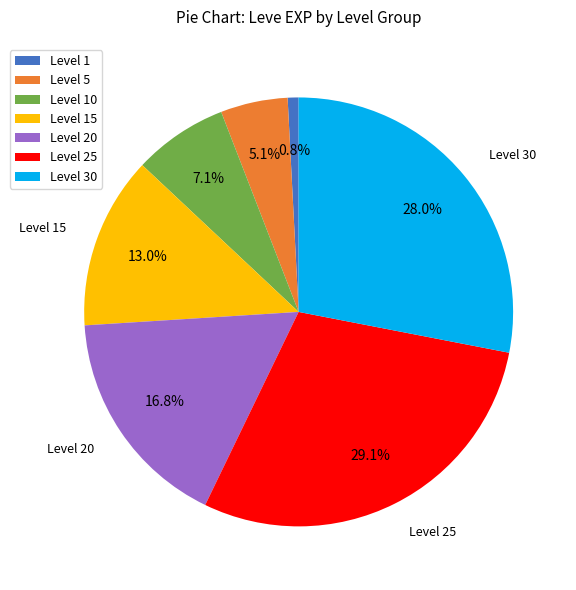

Is there a majority slice in this chart?

No